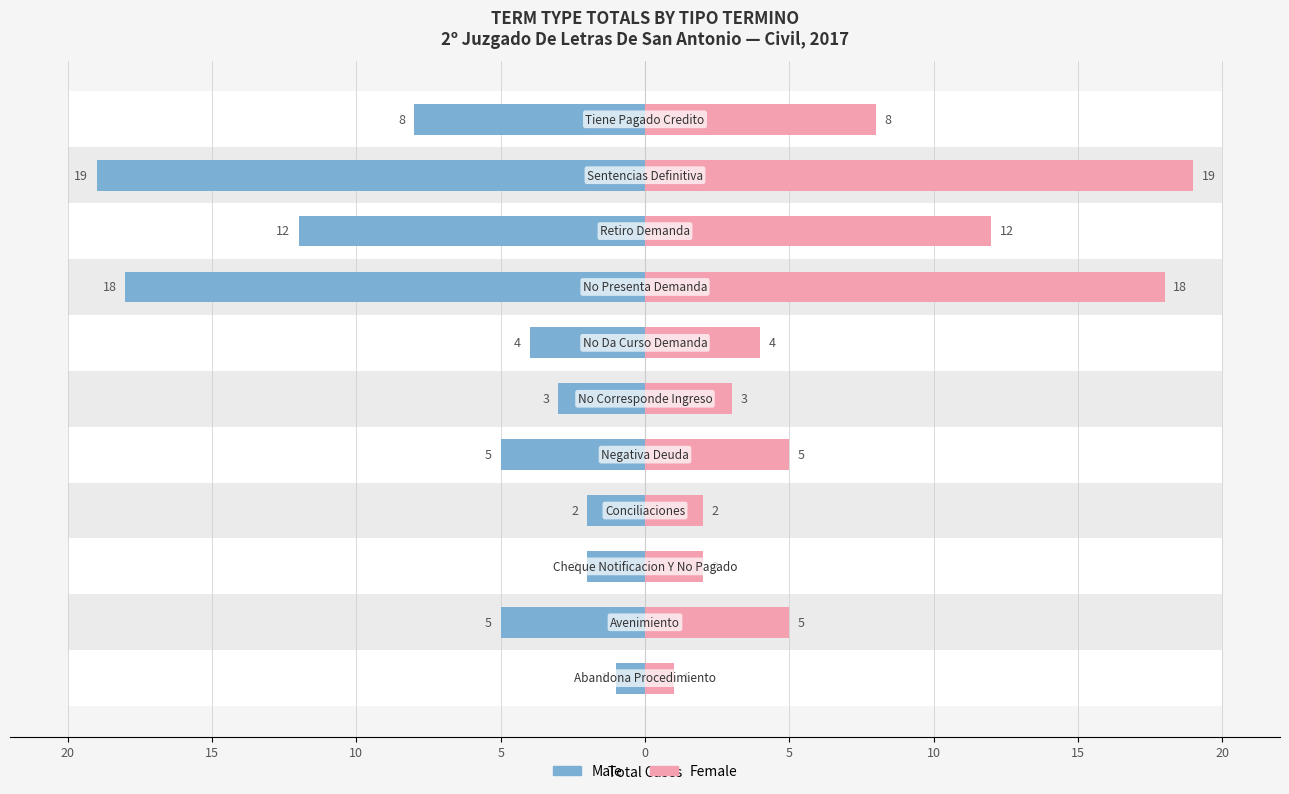

What is the sum of all Male values?

-79